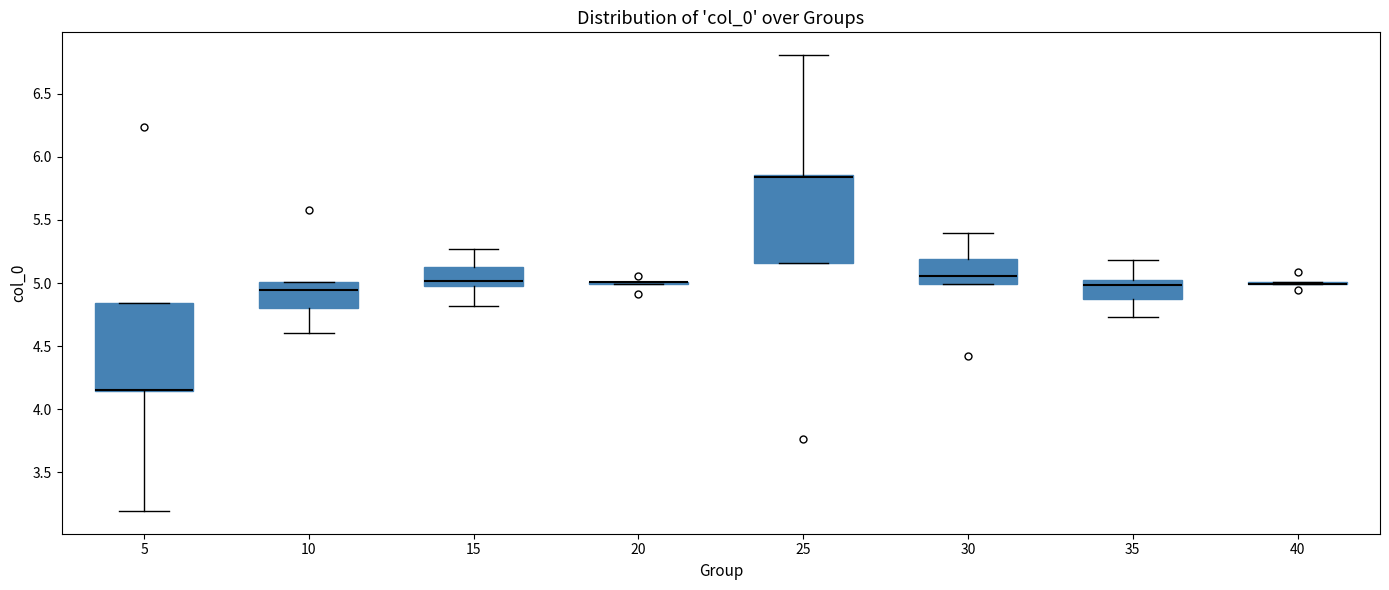

Where is the lower edge of the box at x = 30 on the y-axis? The values are not printed on the chart, so give them approximately, as read against the axis.

5.00